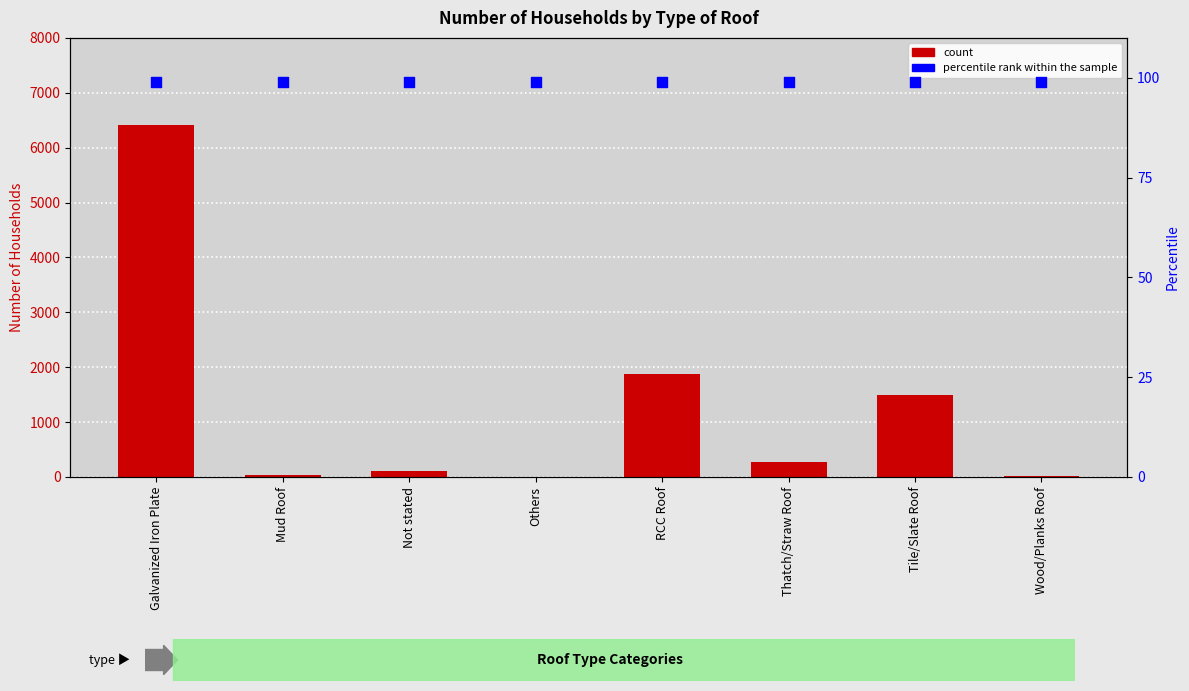

At how many categories does at least one series exceed 5232?

1